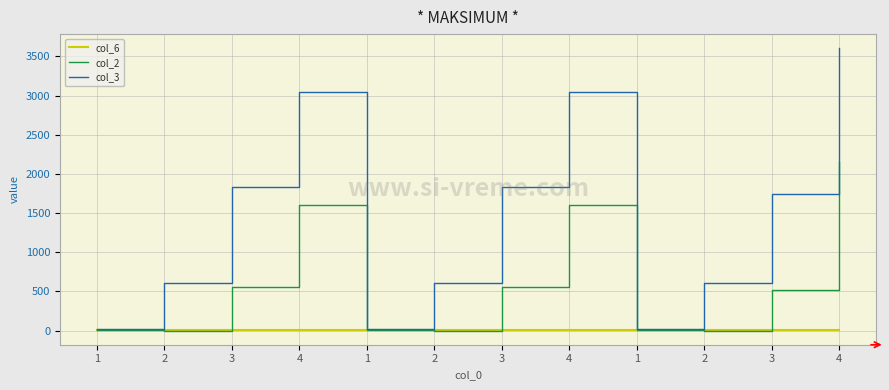

What are all the series names shown in the legend?

col_6, col_2, col_3